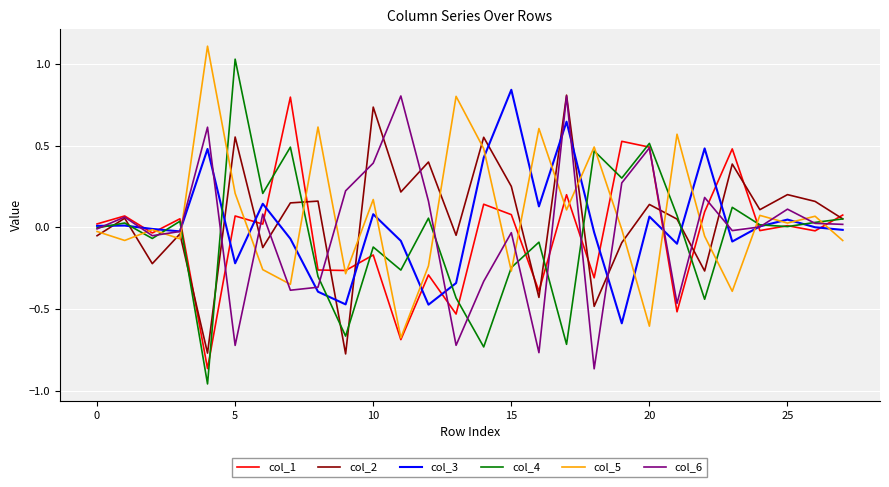

What is the maximum value shown in the chart?

1.1